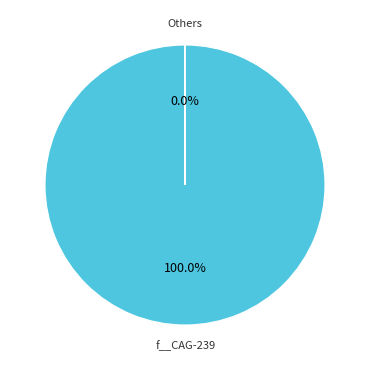

Does any single category account for the majority?

Yes